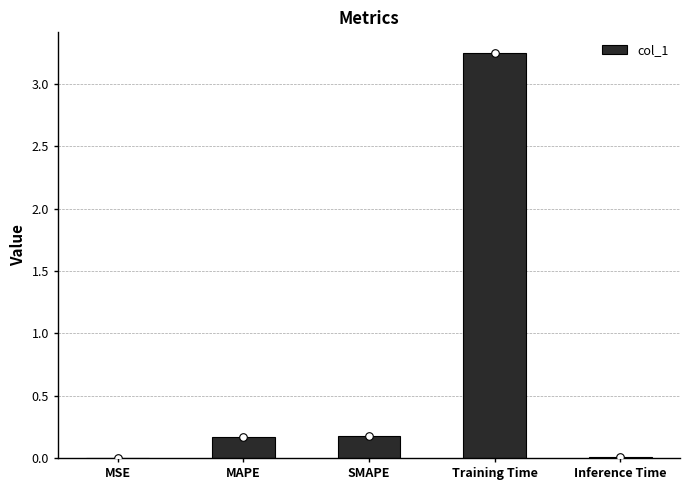

Between Training Time and SMAPE, which is larger?

Training Time